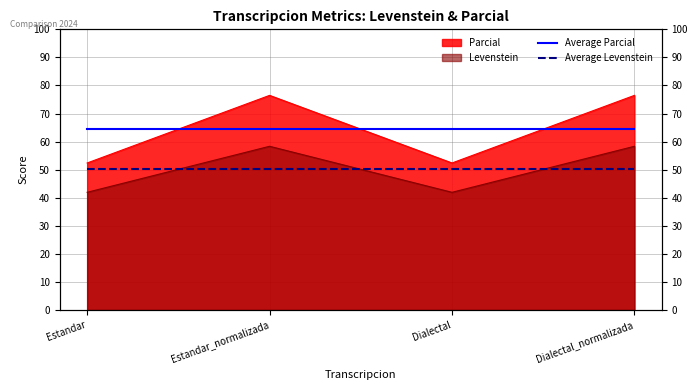

Rank the series at Dialectal_normalizada from highest to lowest value.

Average Parcial, Average Levenstein